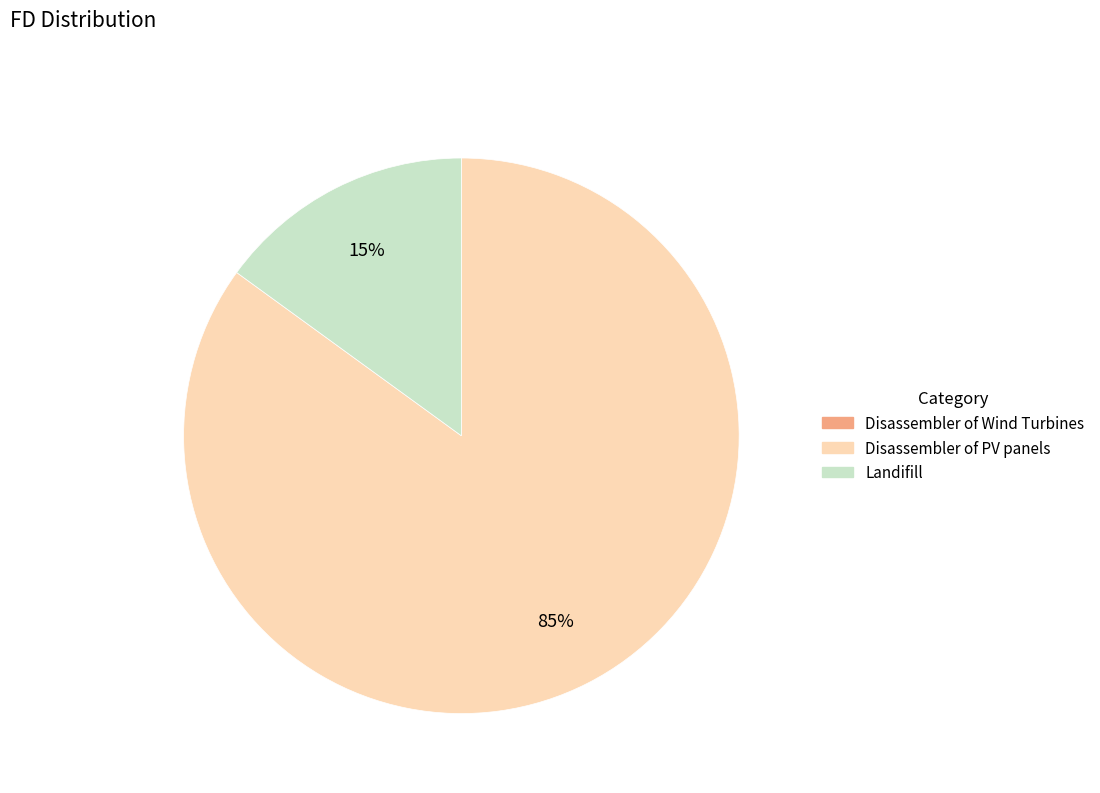

To the nearest percent, what portion does Landifill represent?

15%